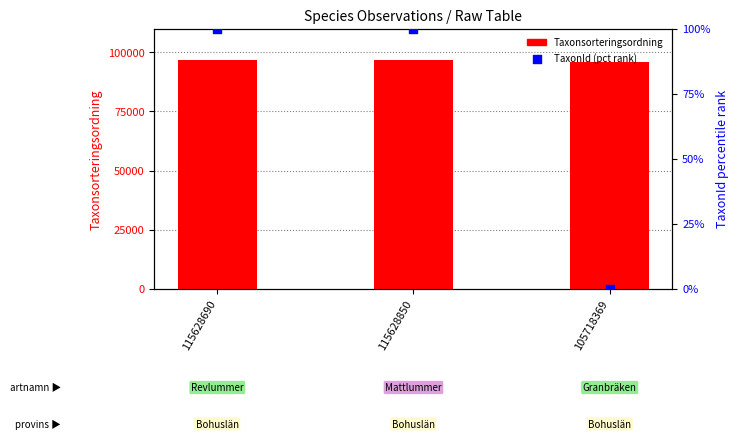

What is the total value across all series at 105718369?

95737.0